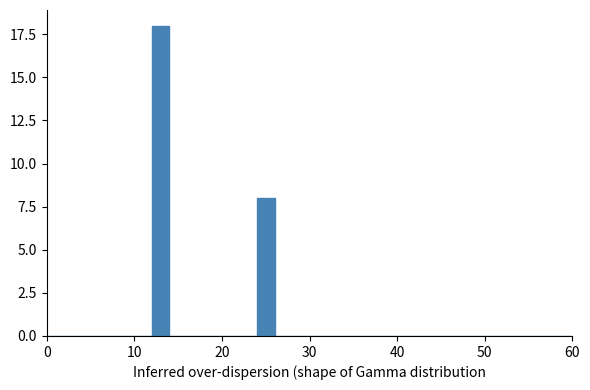

Read against the x-axis, roughly where is the centre of the tallest bar?

13